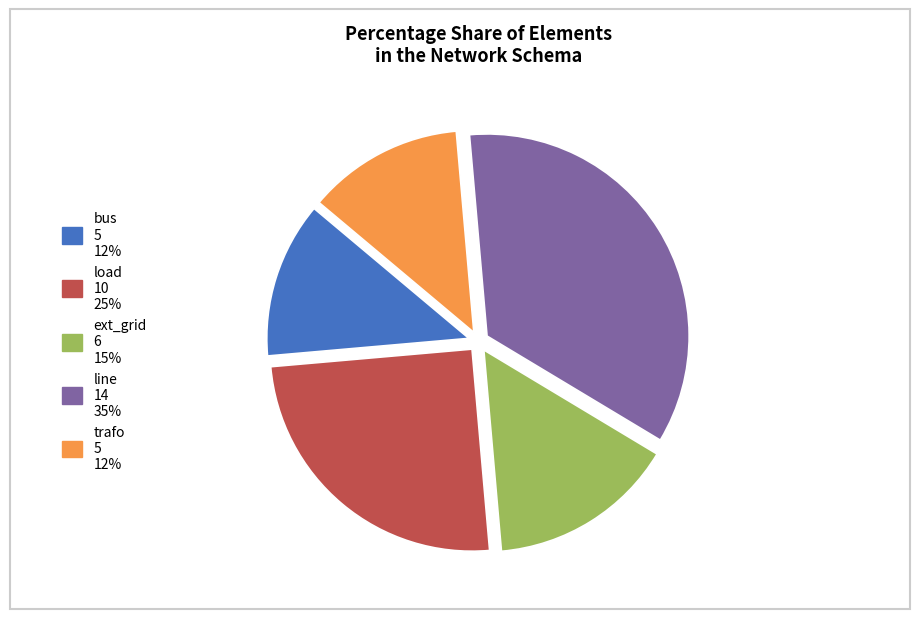

Is the sum of line and trafo greater than half?

No